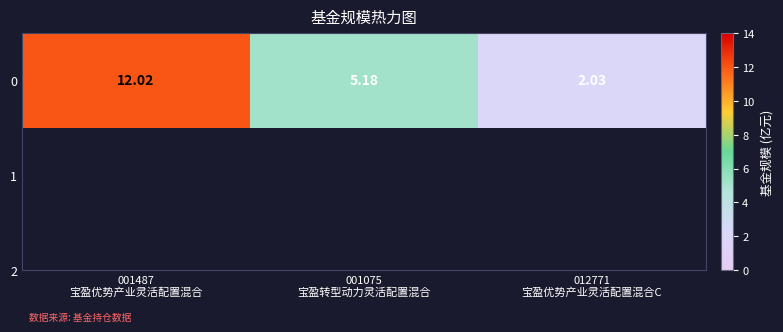

The chart shows a value of 5.2 at 001075
宝盈转型动力灵活配置混合. True or false?

True